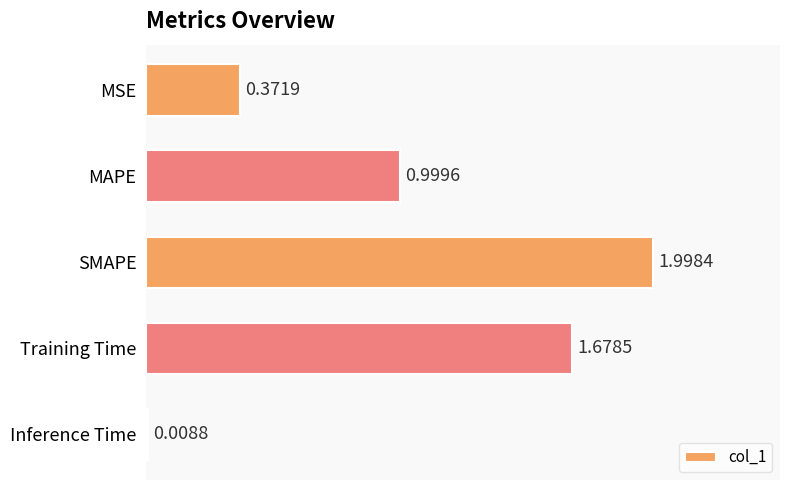

How many distinct data groups are displayed?

1